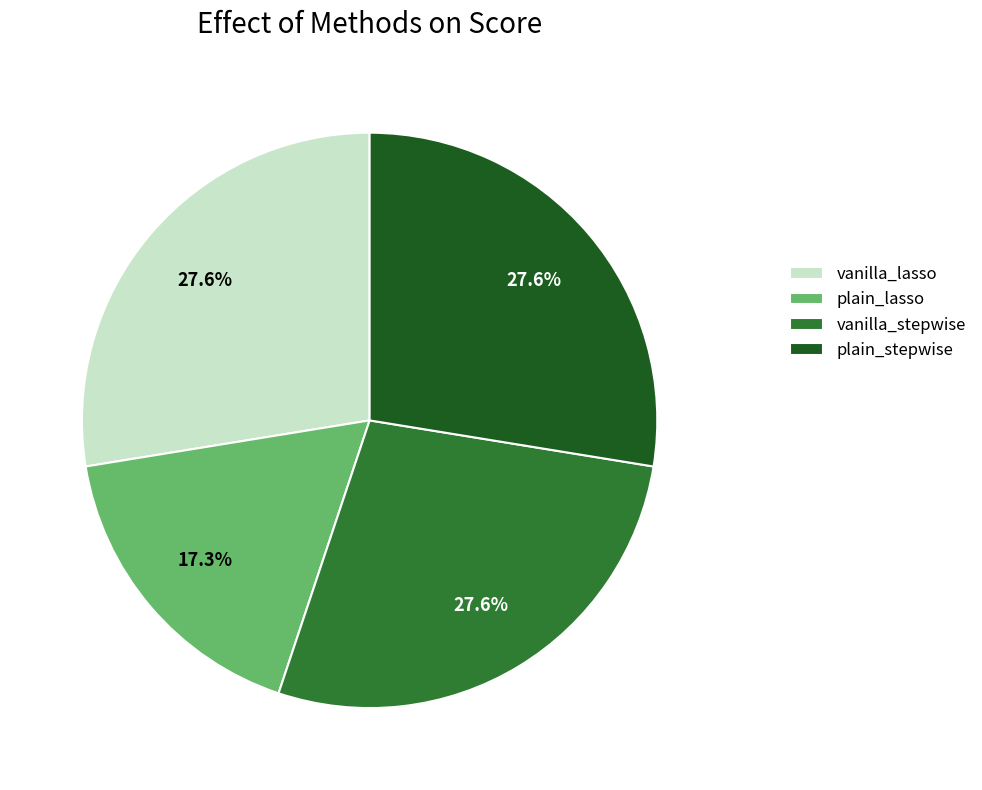

Does vanilla_stepwise account for over 50% of the chart?

No